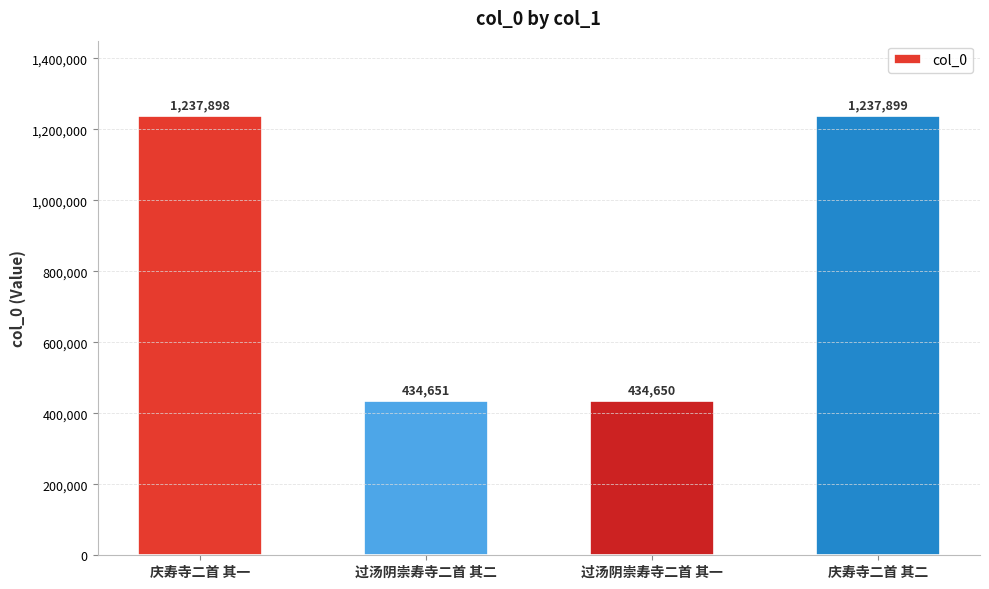

Rank the categories by value from lowest to highest.

过汤阴崇寿寺二首 其一, 过汤阴崇寿寺二首 其二, 庆寿寺二首 其一, 庆寿寺二首 其二